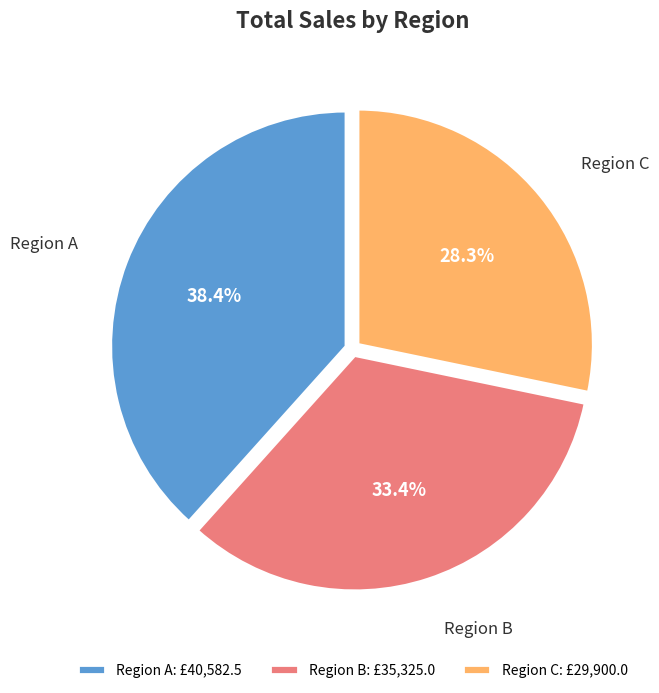

To the nearest percent, what is the difference between the largest and smallest slice percentages?

10%